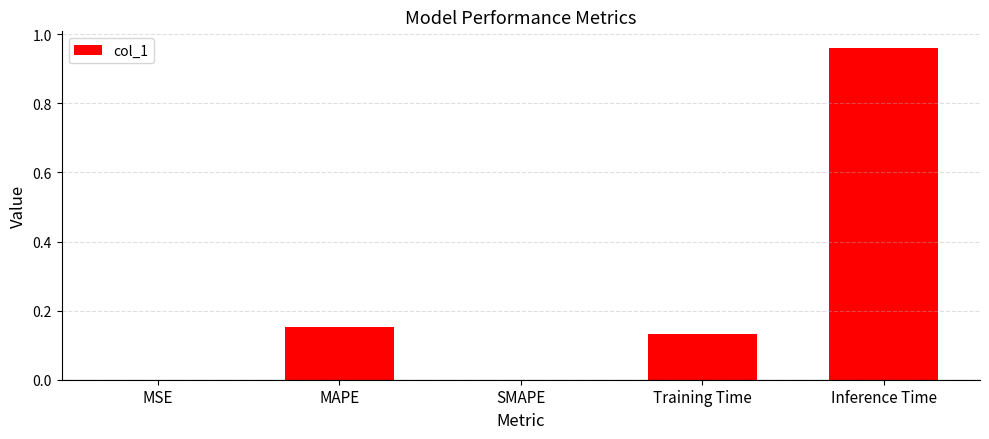

What is the change in value from MAPE to SMAPE?

-0.2